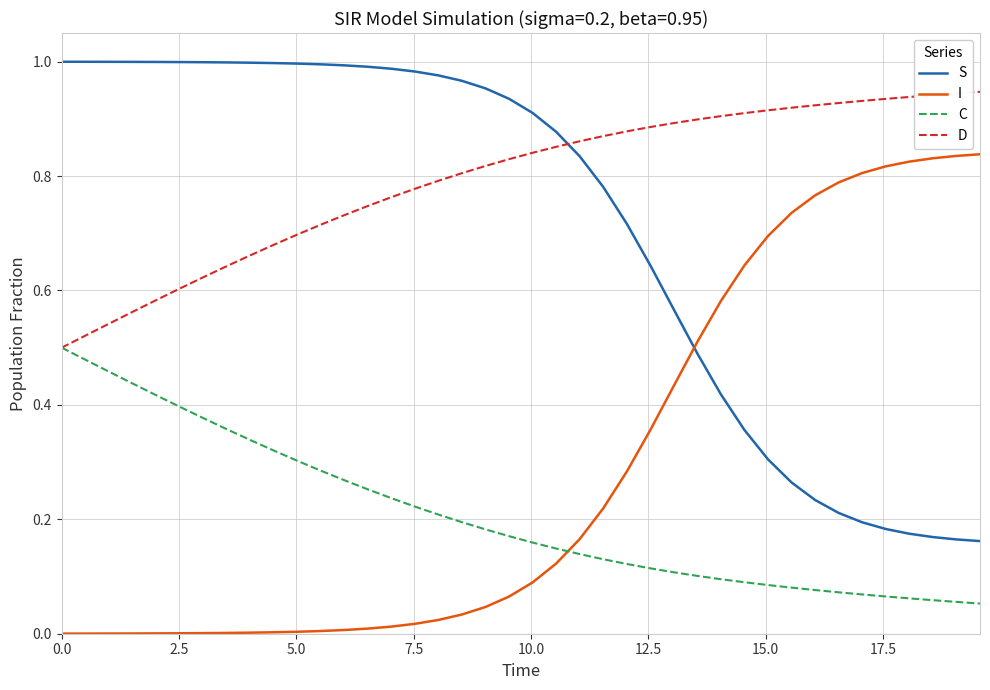

Rank the series by their maximum value, from highest to lowest.

S, D, I, C